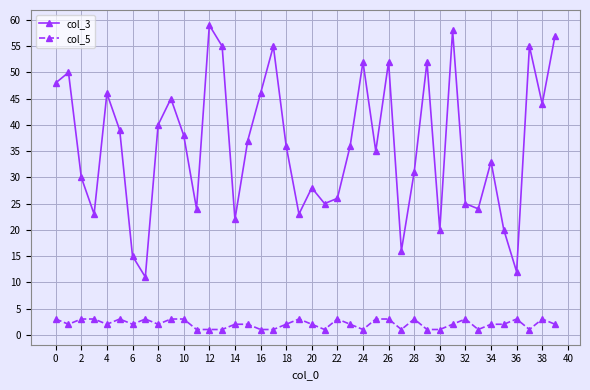

True or false: col_3 has more than 2 points higher than both neighbors.

True